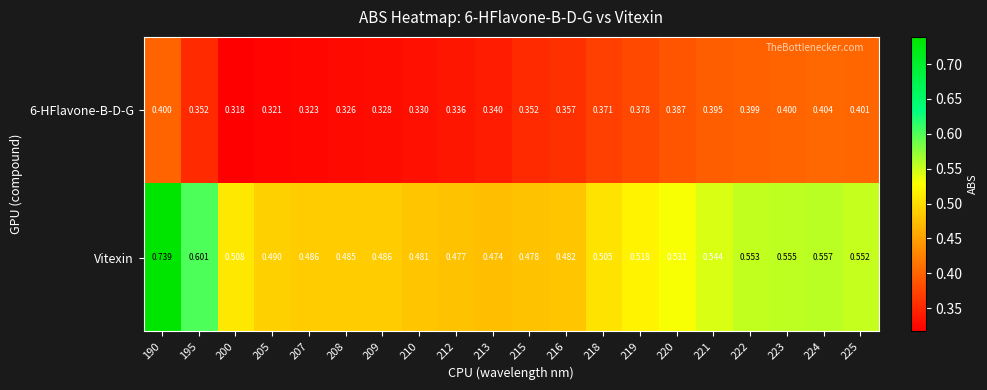

What is the spread (max minus min) of values at 225?

0.2